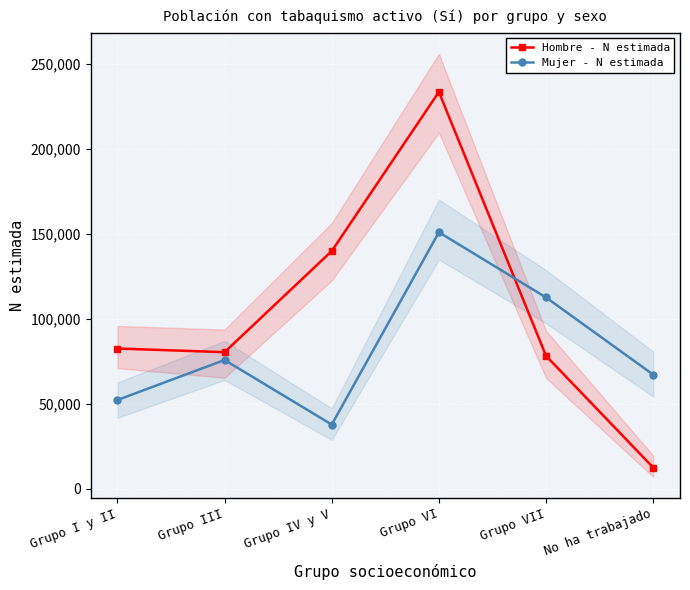

Which series has the largest total across all categories?

Hombre - N estimada